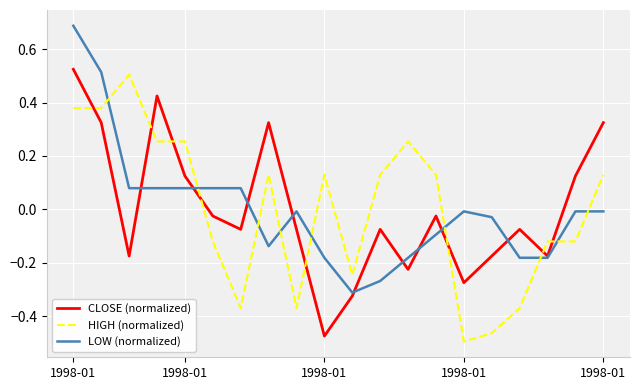

What are all the series names shown in the legend?

CLOSE (normalized), HIGH (normalized), LOW (normalized)